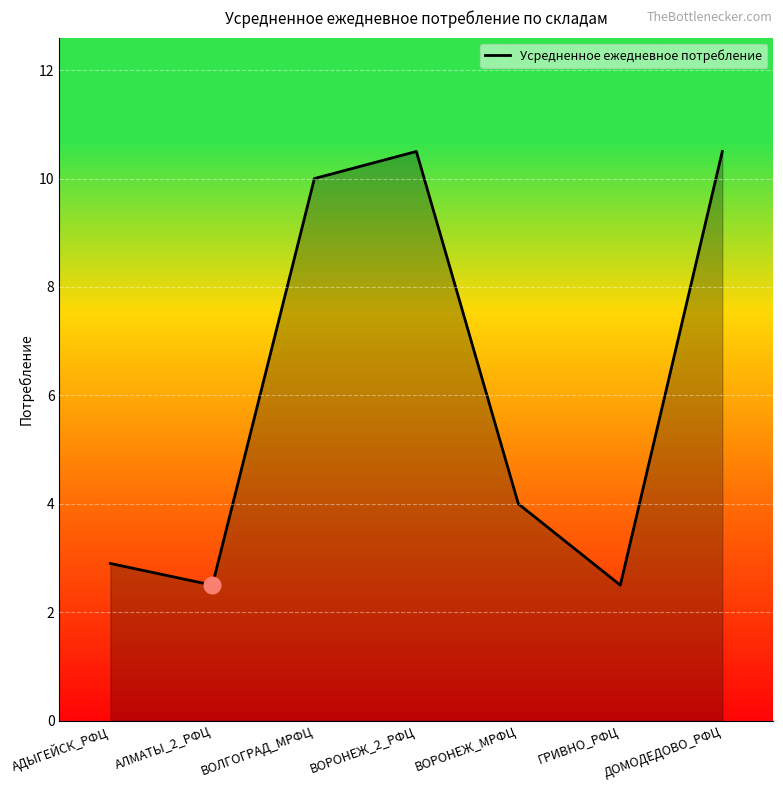

What position from the right is ВОРОНЕЖ_2_РФЦ?

4